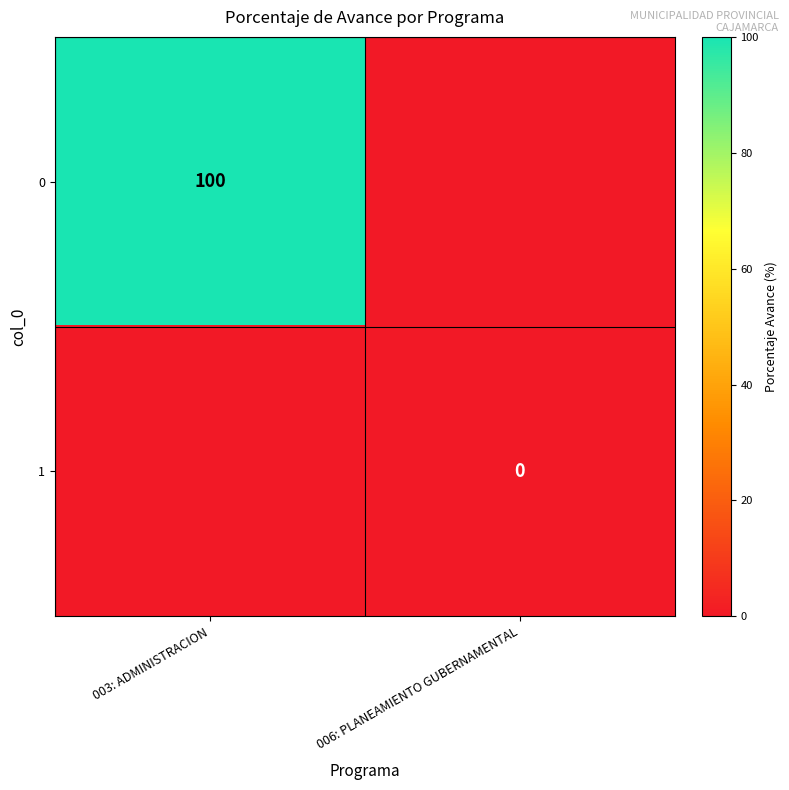

Between 003: ADMINISTRACION and 006: PLANEAMIENTO GUBERNAMENTAL, which is larger?

003: ADMINISTRACION